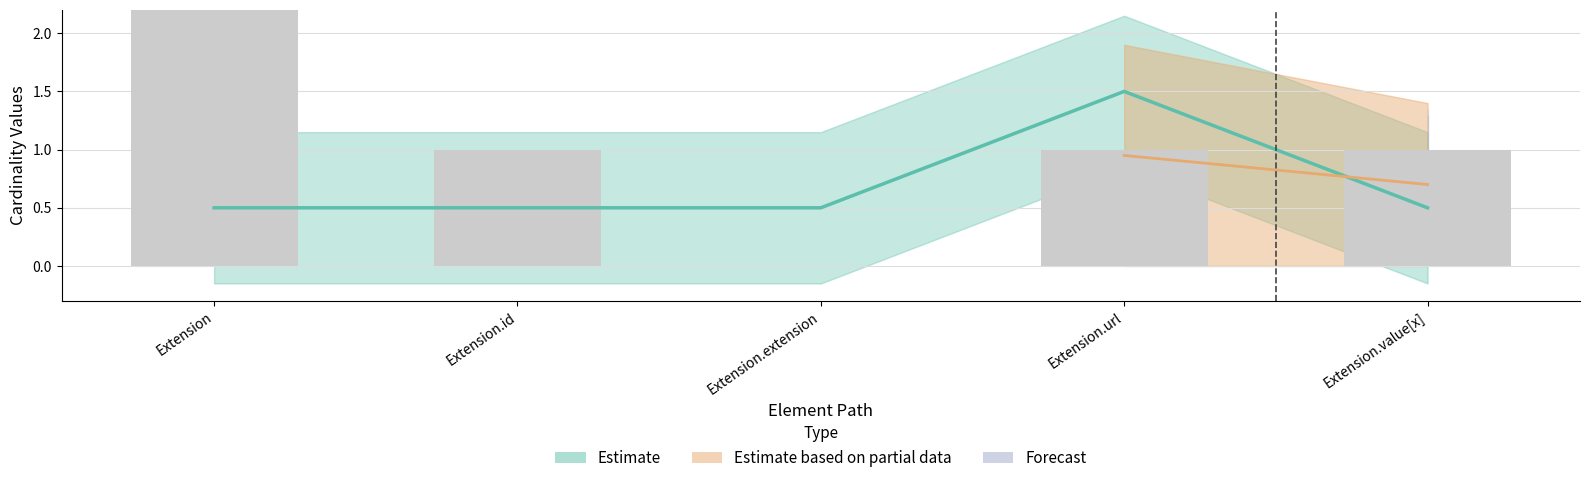

What is the spread (max minus min) of values at Extension.url?

0.5